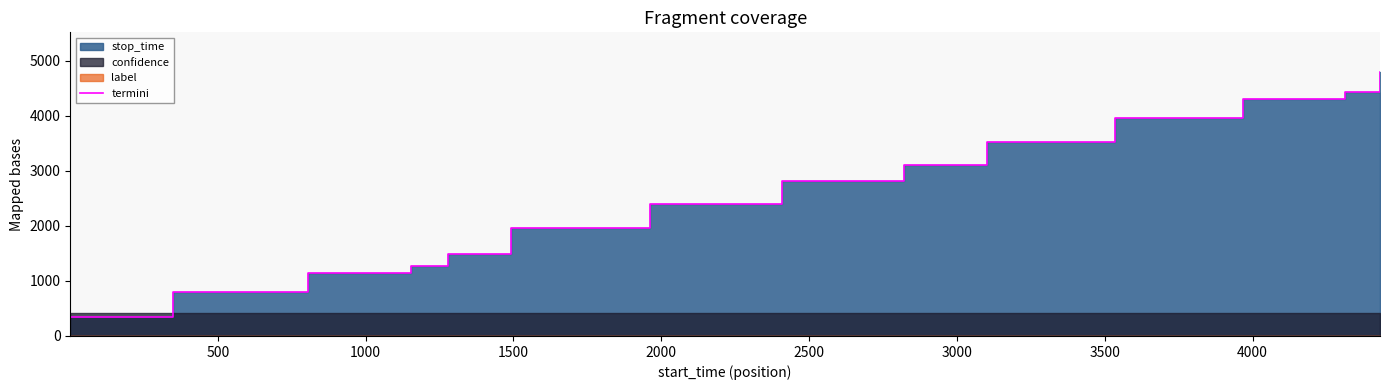

Read the value at 500, to the nearest 10.

800